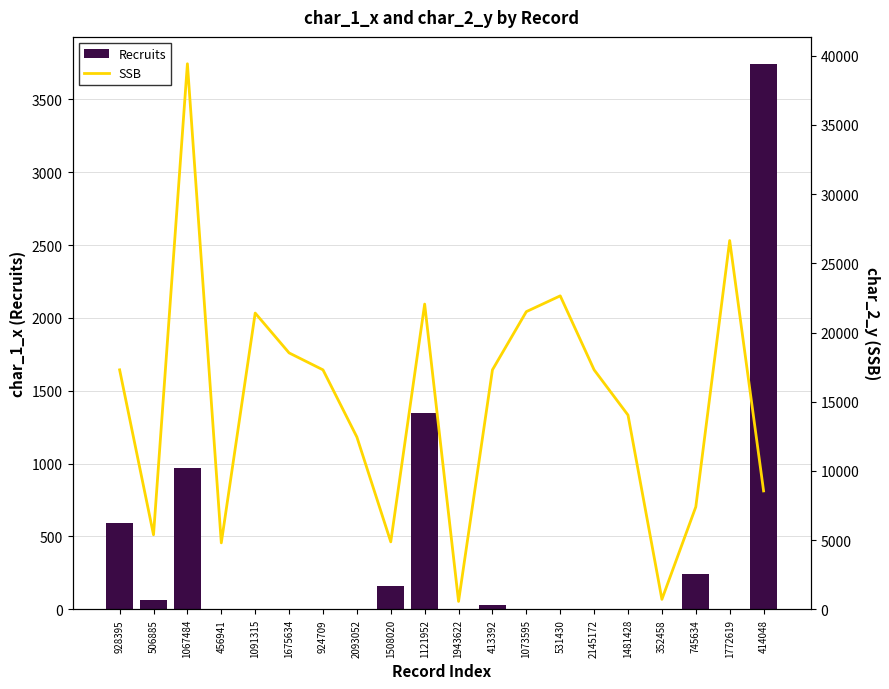

What value does the SSB series have at 531430?

22650